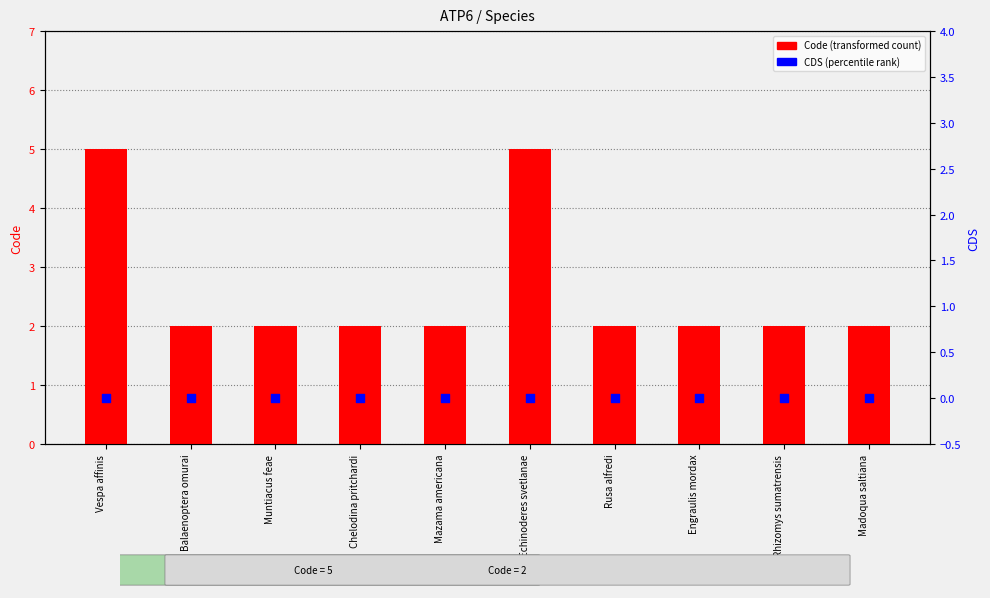

Which series has the widest spread of Y values?

Code (transformed count)